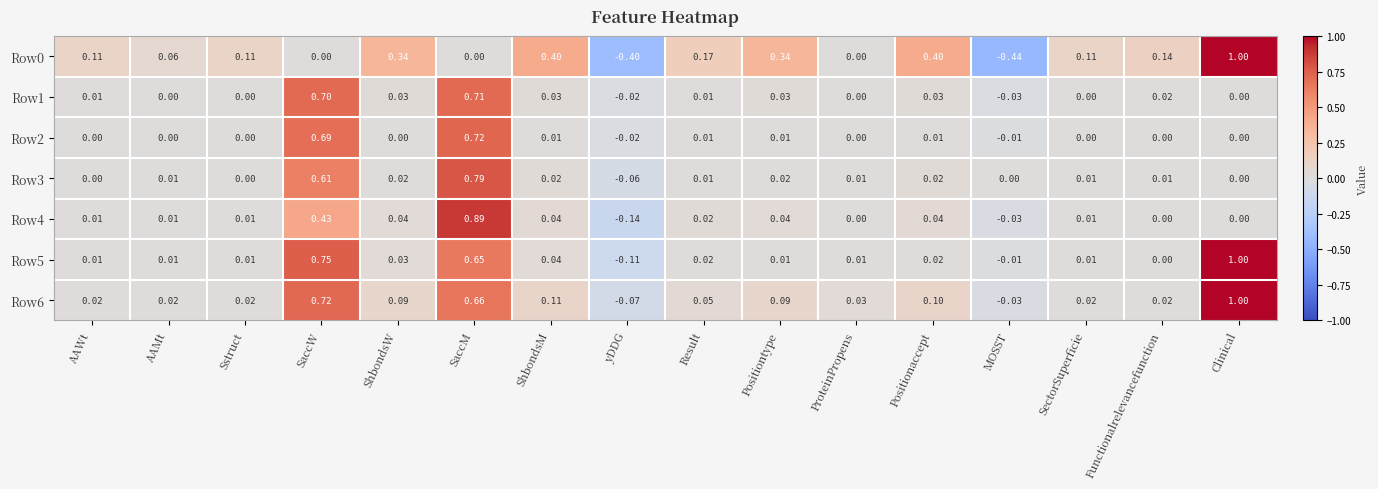

Count the number of data series in this chart.

7